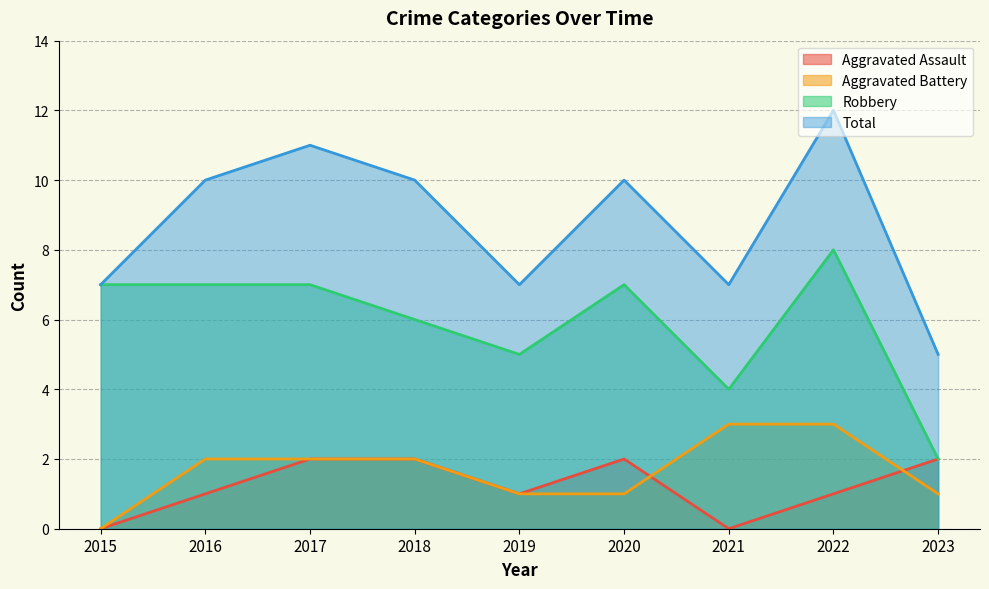

At which category does Aggravated Assault reach its first local valley?

2019